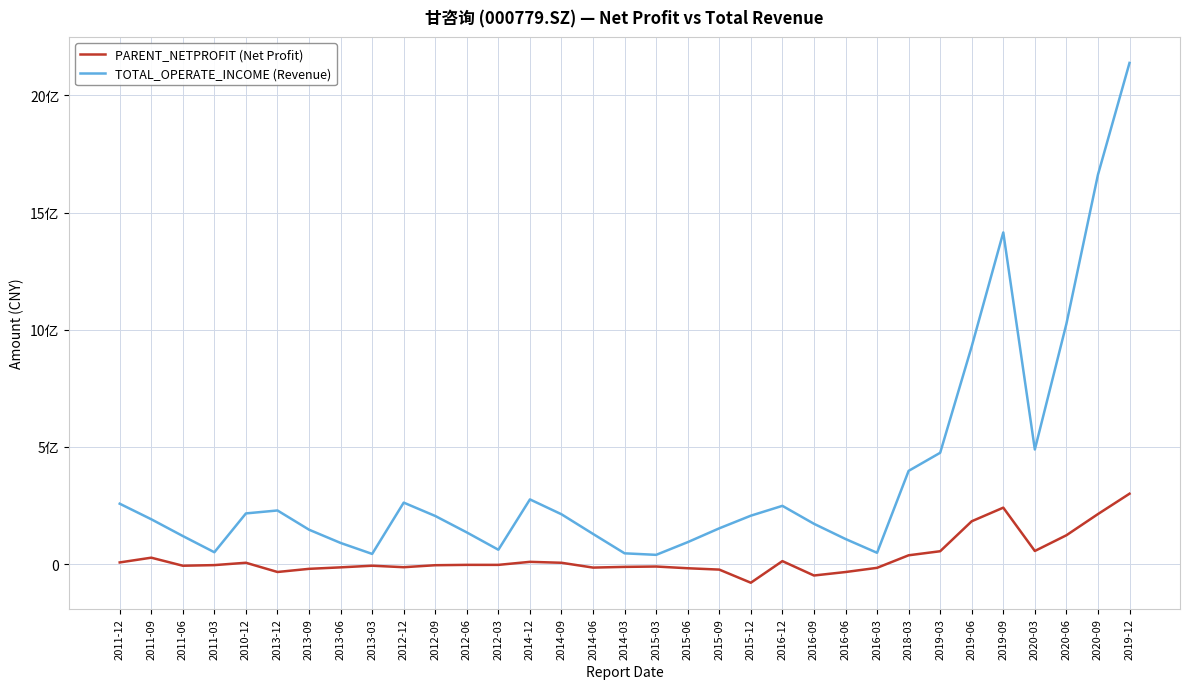

True or false: TOTAL_OPERATE_INCOME (Revenue) and PARENT_NETPROFIT (Net Profit) cross at least once.

False